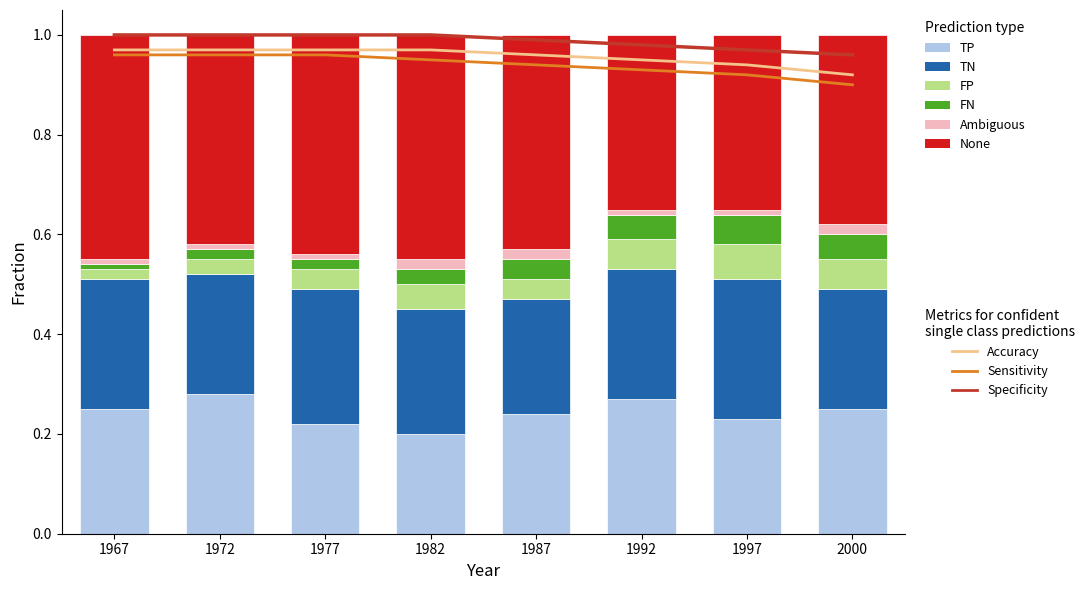

What is the total value across all series at 1972?

1.0